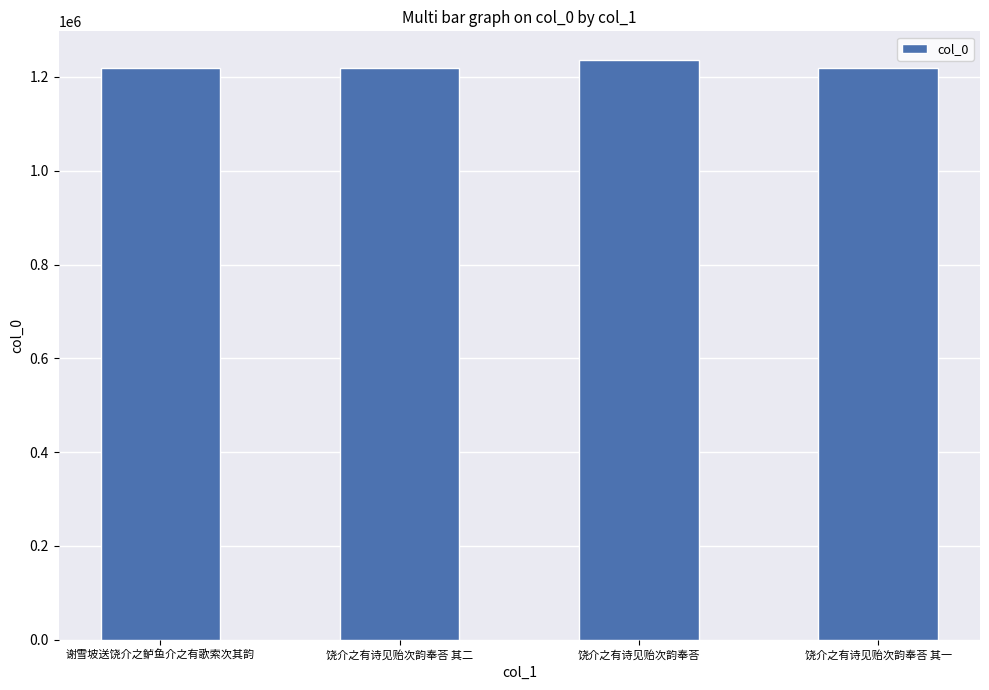

What is the sum of the values at 饶介之有诗见贻次韵奉荅 其二 and 谢雪坡送饶介之鲈鱼介之有歌索次其韵?

2437492